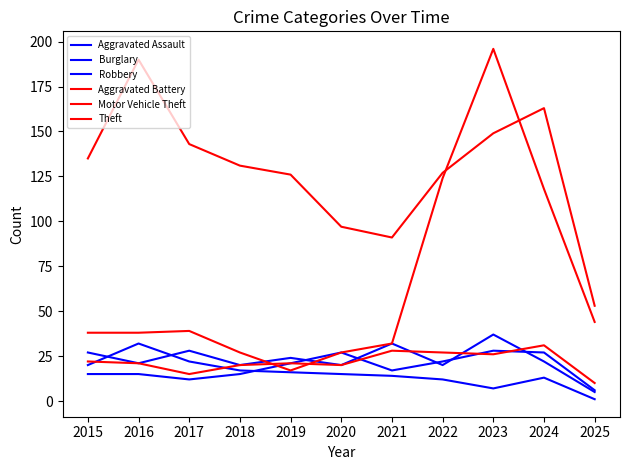

At which label does Motor Vehicle Theft first exceed 38?

2017